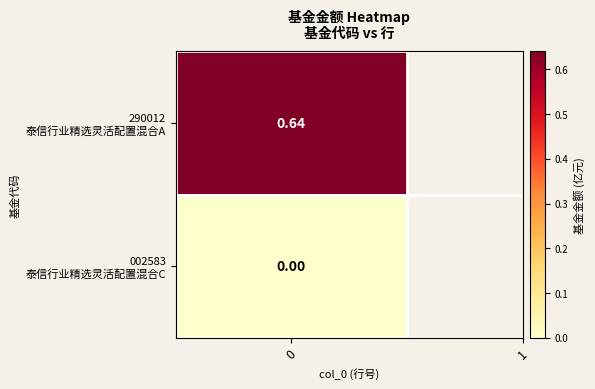

The chart shows a value of 0.0 at 1. True or false?

True